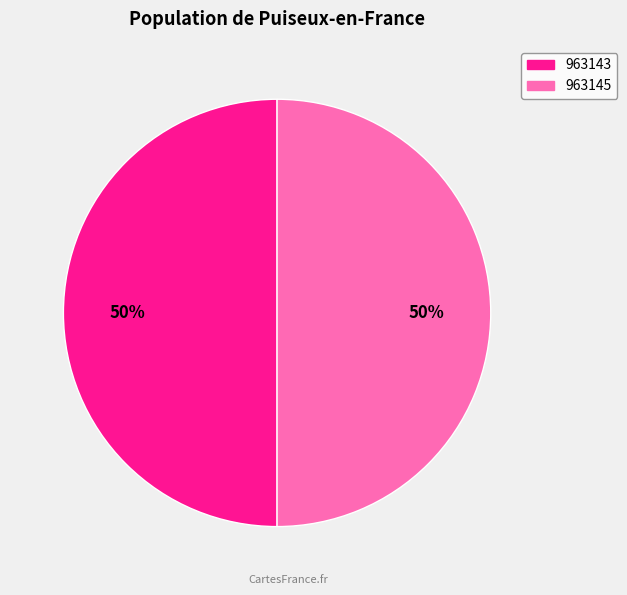

Is it true that 963143 is 63% of the pie?

False